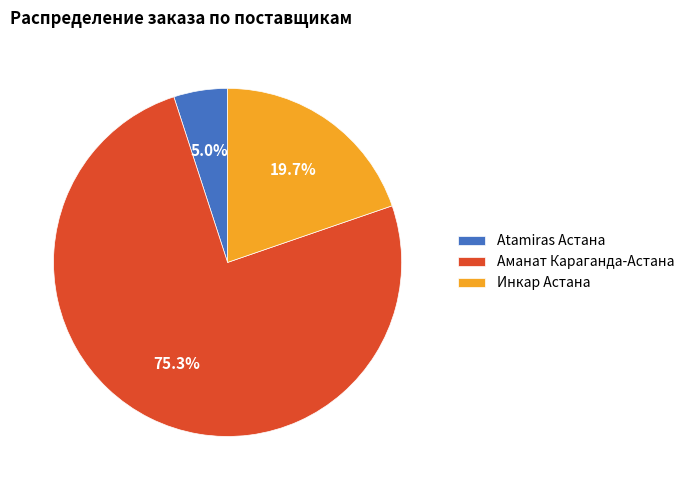

Is the sum of Аманат Караганда-Астана and Инкар Астана greater than half?

Yes